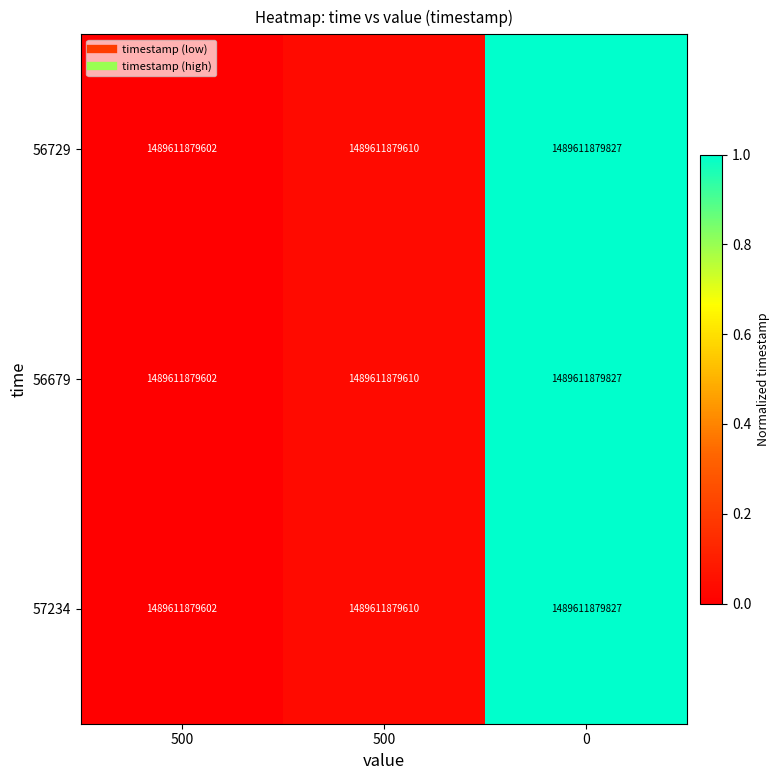

What is the greatest value displayed?

1.0